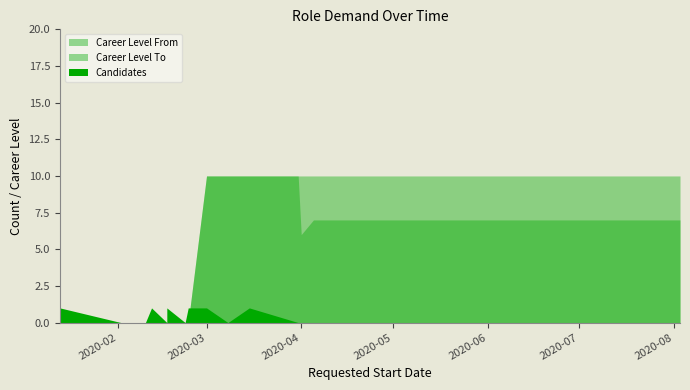

How many Career Level From values are between 0 and 10?

20